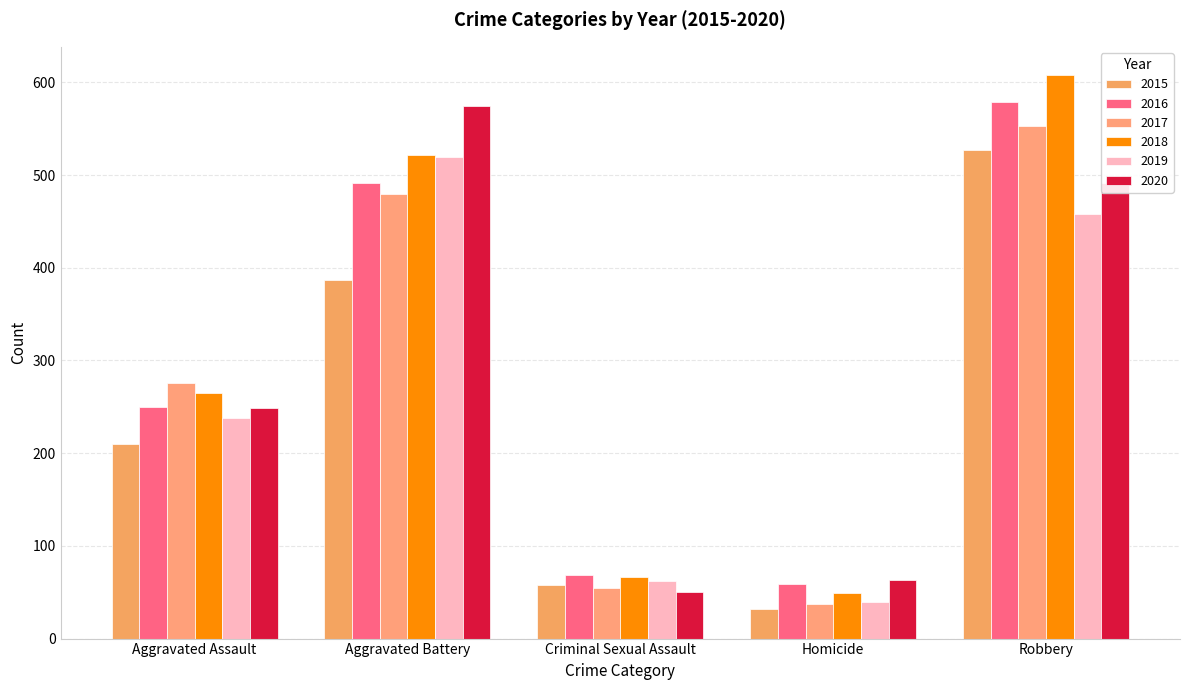

Between Aggravated Assault and Aggravated Battery, which is larger?

Aggravated Battery